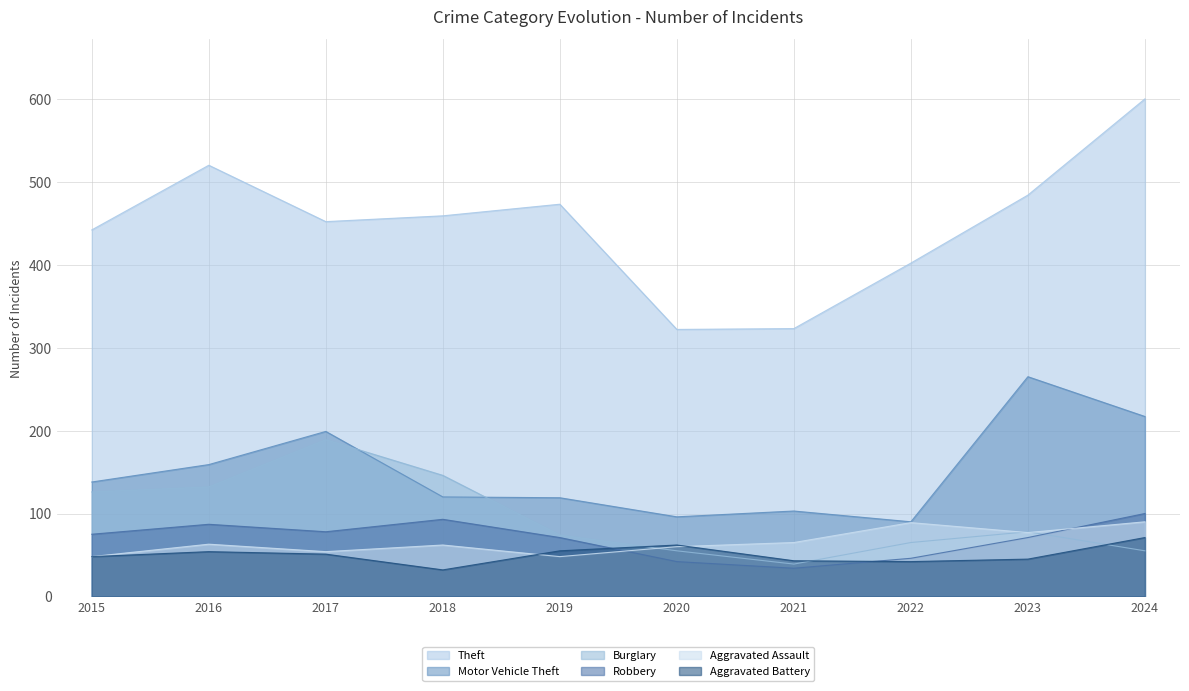

What is the difference between the highest and lowest values at 2020?

280